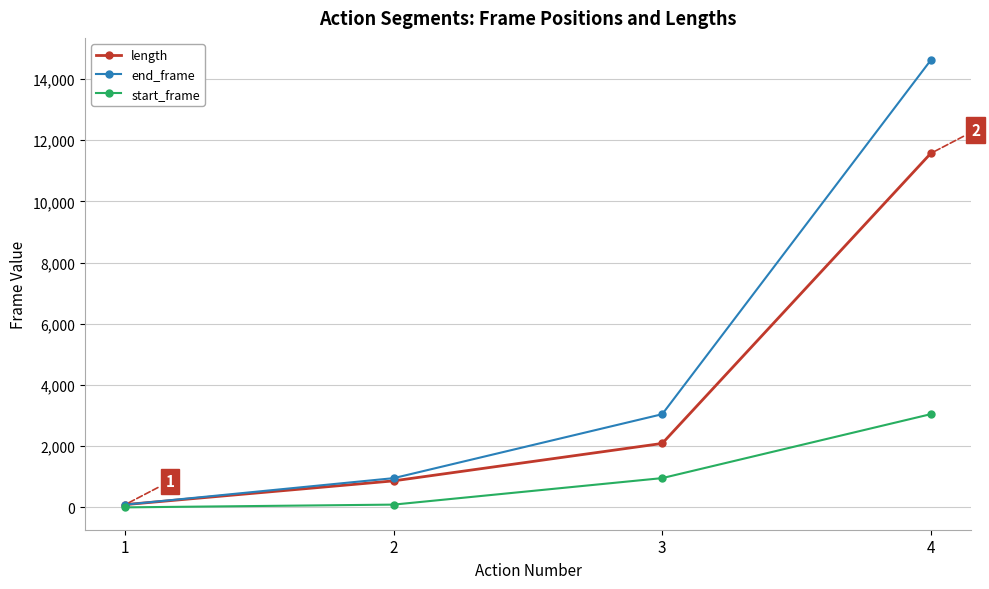

What is the difference between the highest and lowest values at 2?

865